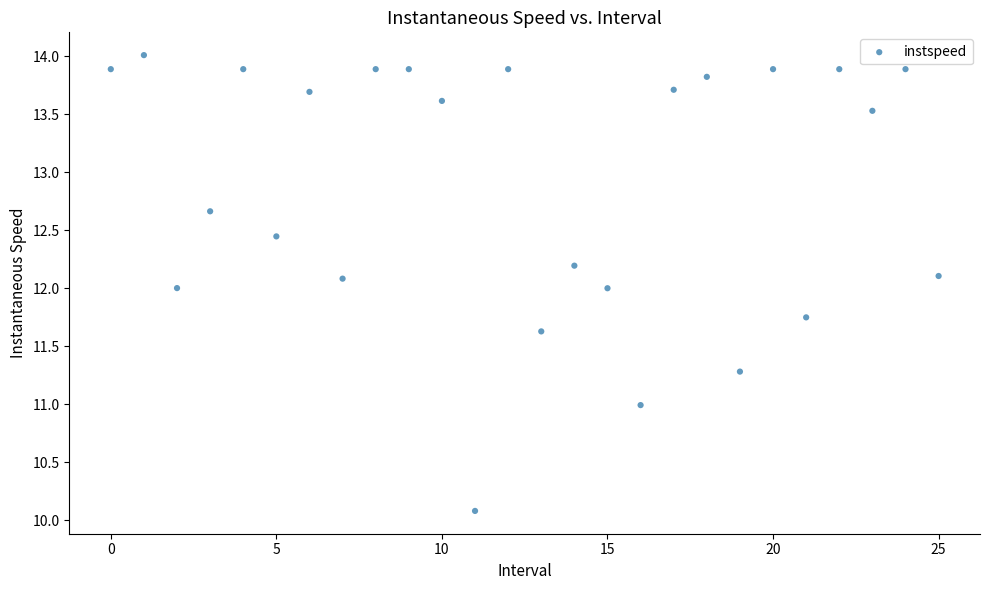

How many data points are displayed?

26